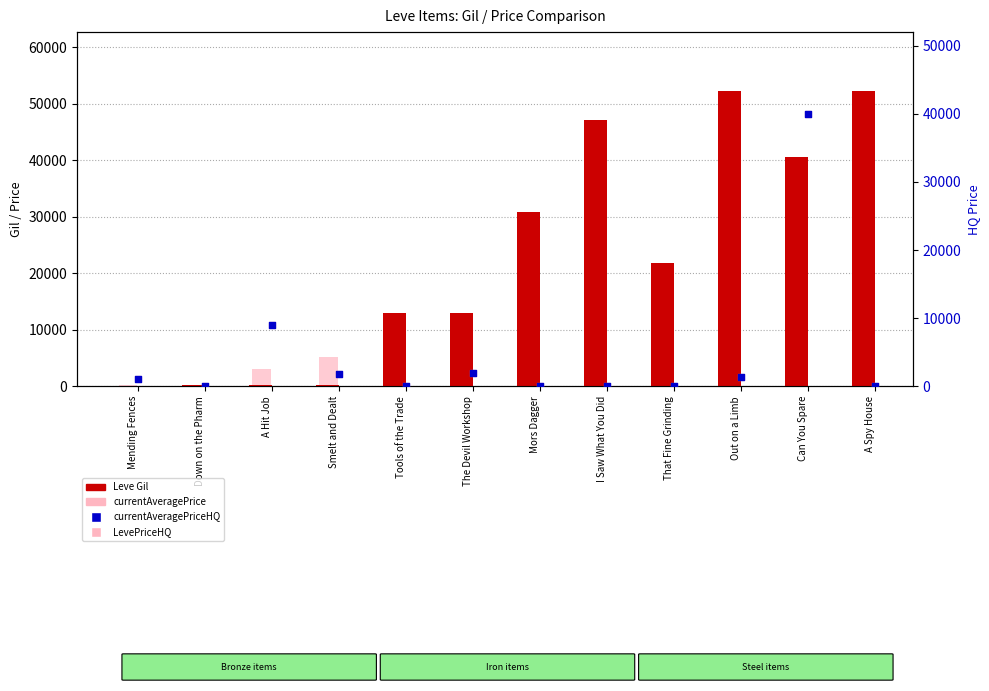

What are all the series names shown in the legend?

Leve Gil, currentAveragePrice, currentAveragePriceHQ, LevePriceHQ